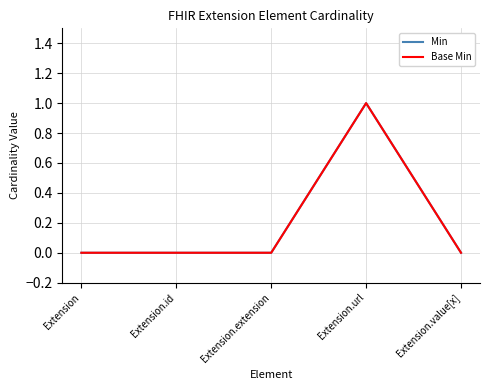

In Min, how many points are higher than both neighbors (excluding endpoints)?

1